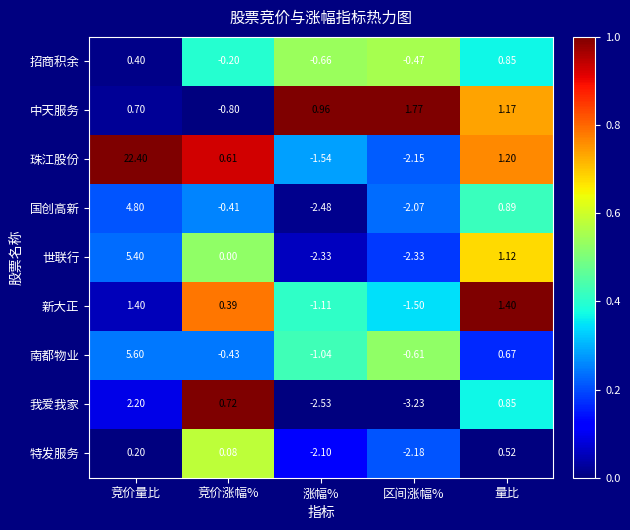

Which category has the lowest value across all series?

区间涨幅%